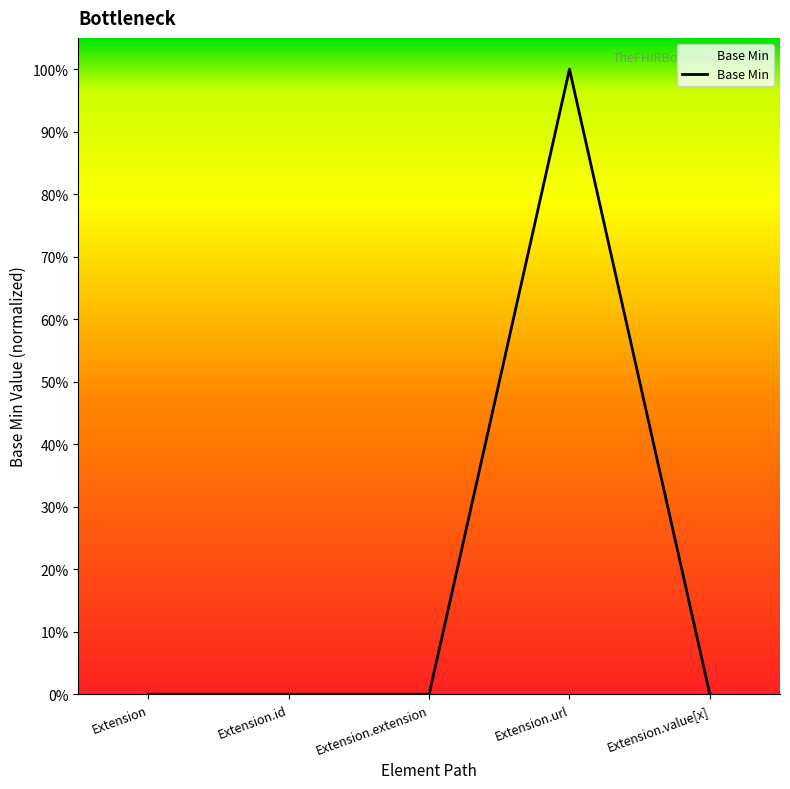

Reading left to right, list all the values displayed in this chart.

Extension=0	Extension.id=0	Extension.extension=0	Extension.url=1	Extension.value[x]=0